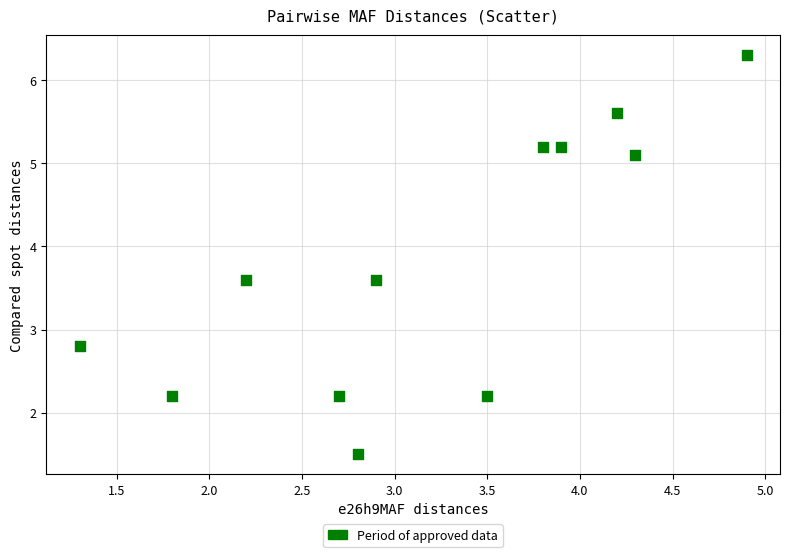

What Y value in the scatter plot is closest to 3?

2.8